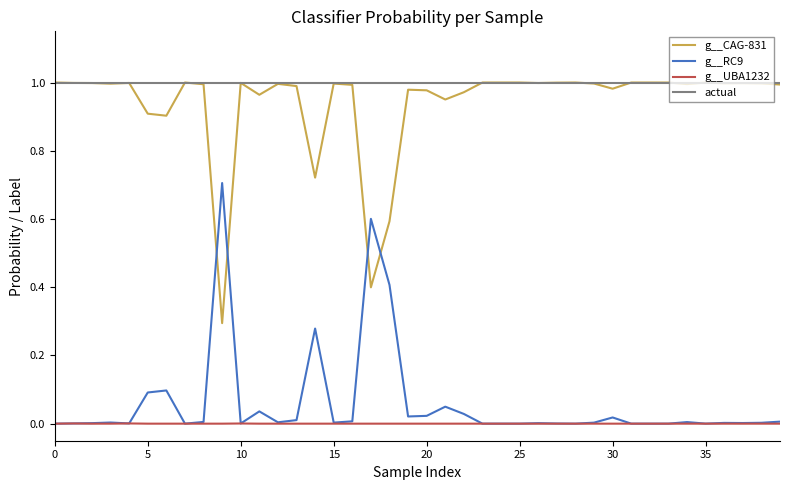

Is this an area chart (filled region under the line)?

No